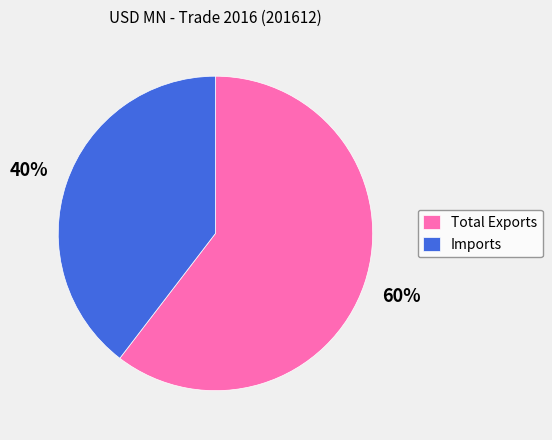

To the nearest percent, what portion does Total Exports represent?

60%